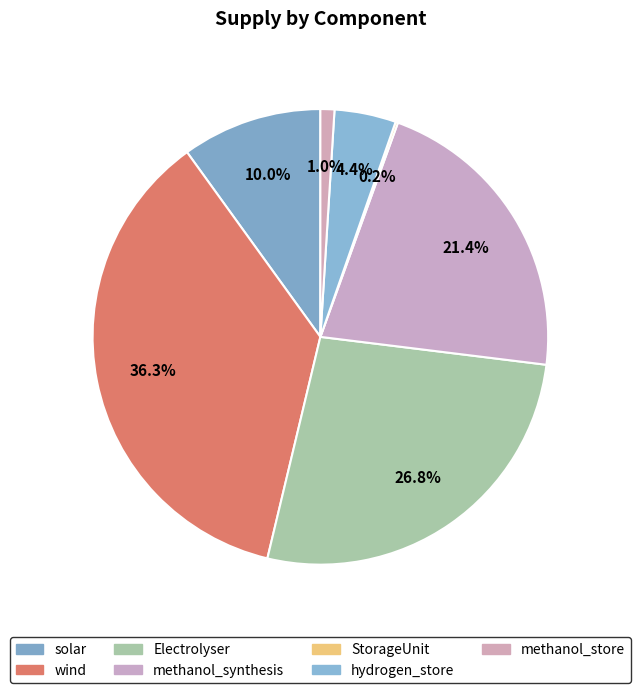

How many segments does this pie chart have?

7